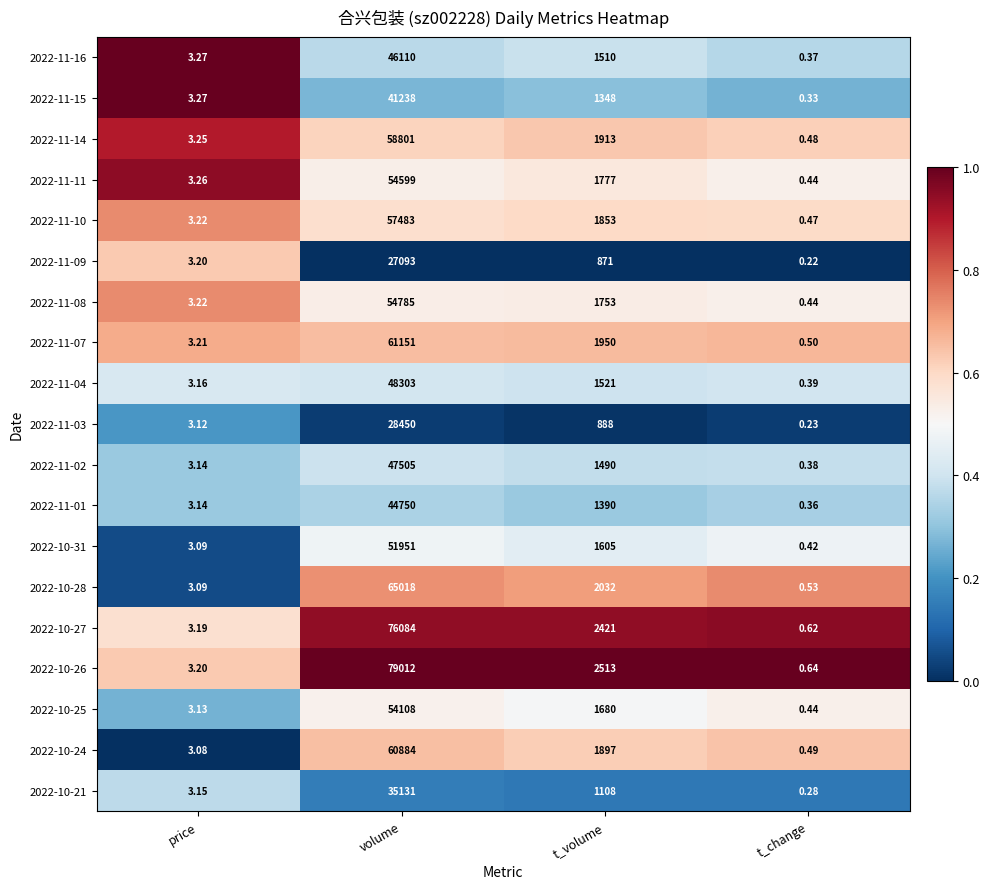

At which label does 2022-10-26 first exceed 2513?

volume